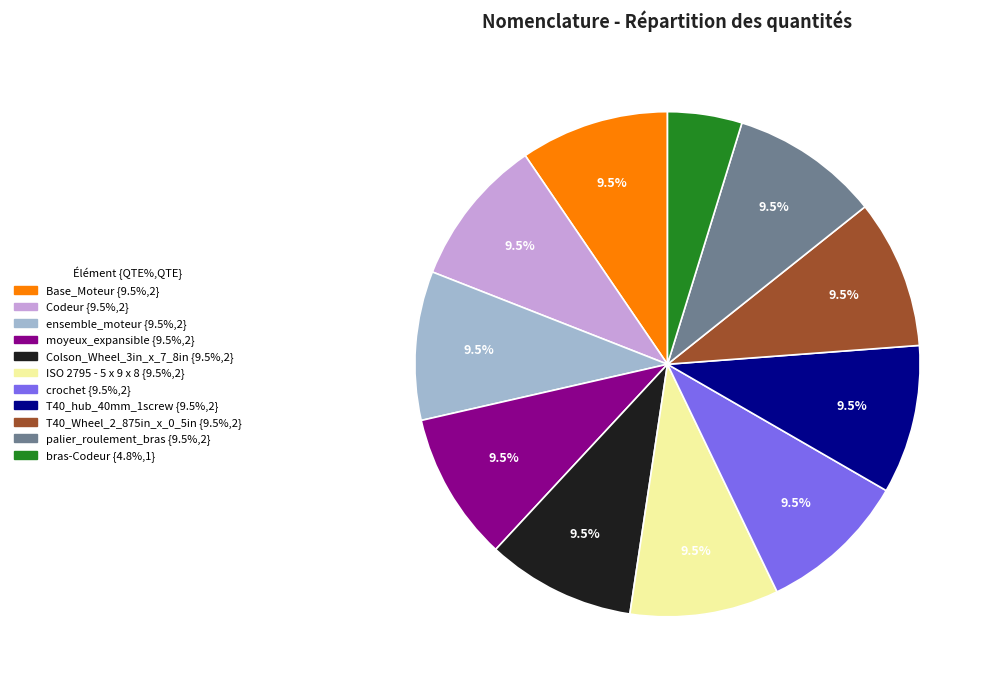

The ISO 2795 - 5 x 9 x 8 slice represents 1% of the pie. True or false?

False